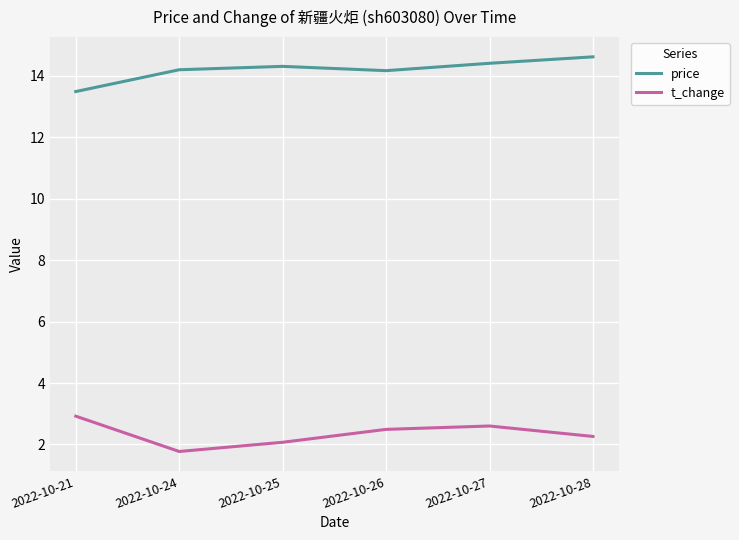

Reading left to right, what are all the values shown in this chart?

price: 13.5	14.2	14.3	14.2	14.4	14.6
t_change: 2.9	1.8	2.1	2.5	2.6	2.3